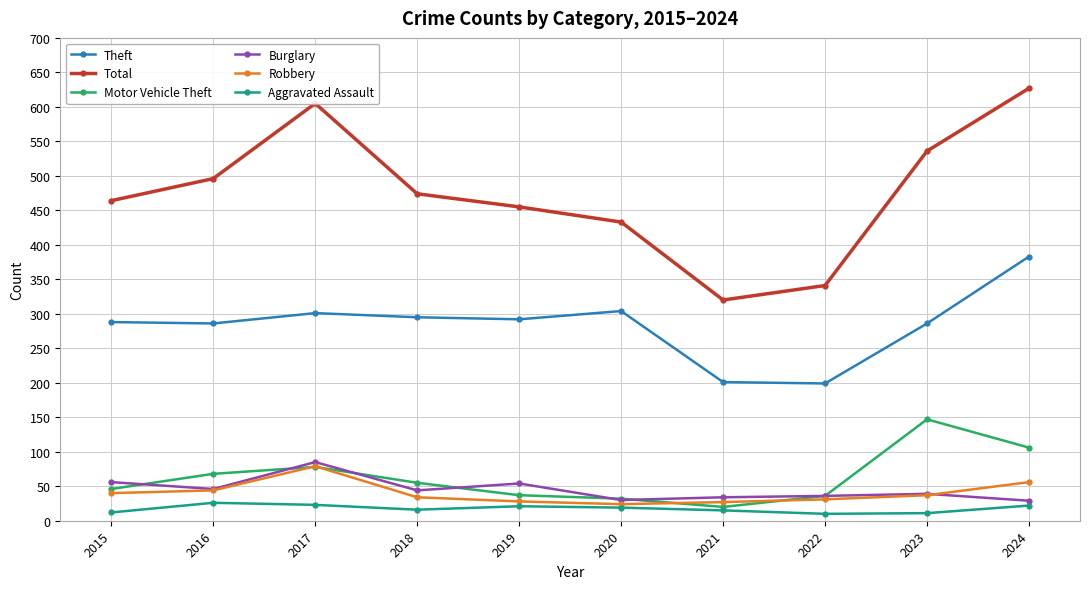

True or false: Theft and Total cross at least once.

False